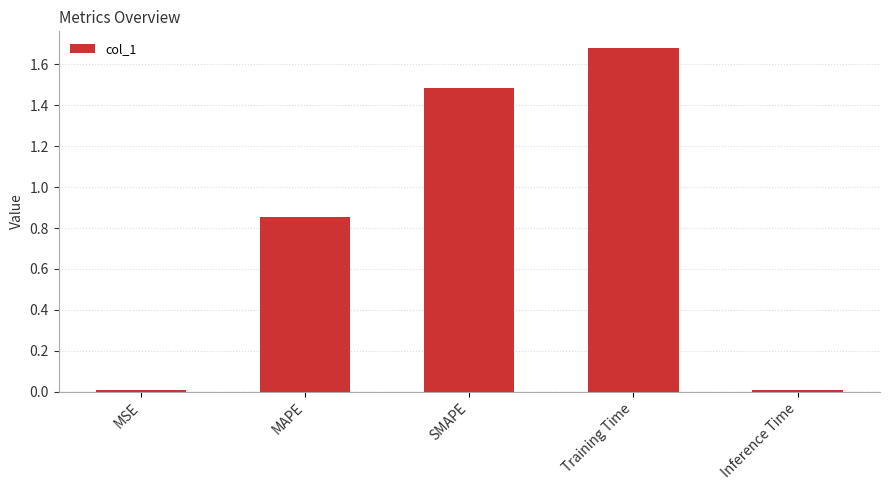

The chart shows a value of 0.0 at MSE. True or false?

True